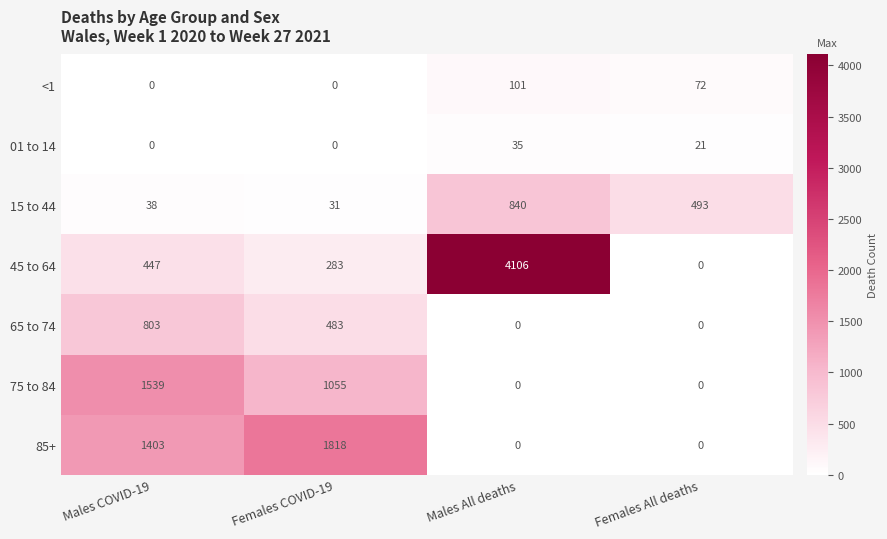

Which series has the widest spread of values?

45 to 64